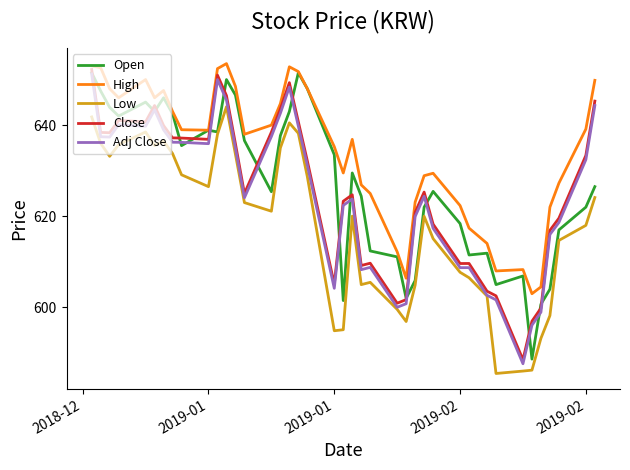

Which series has the largest total across all categories?

High